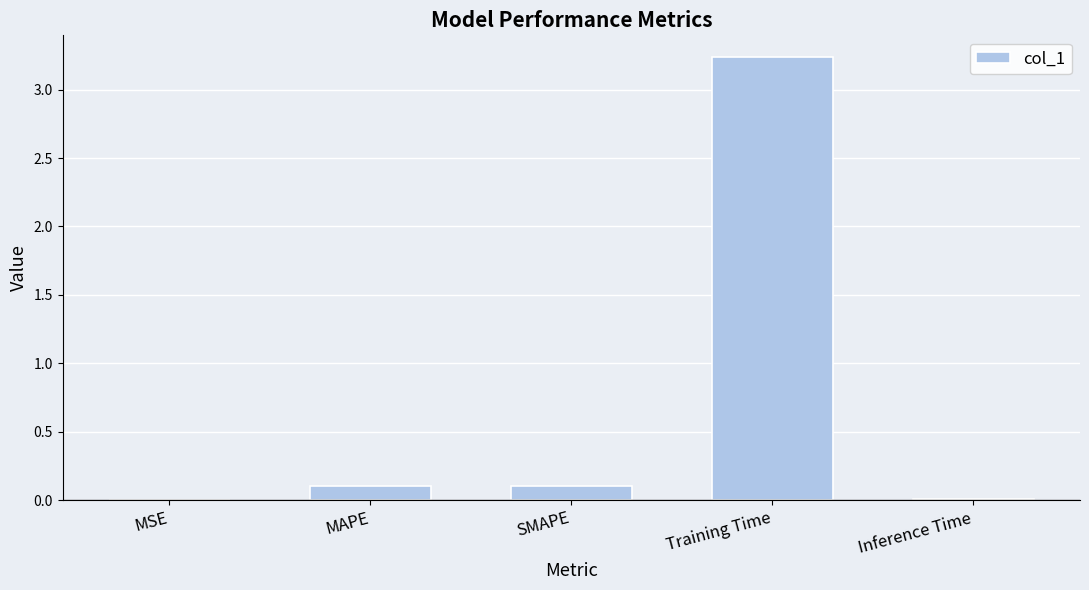

What is the sum of all values?

3.5